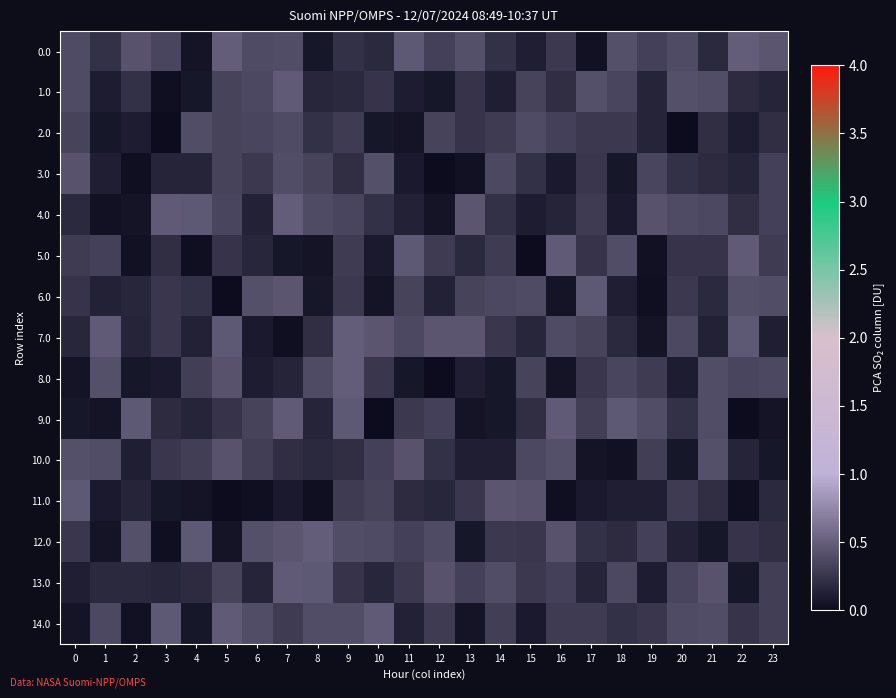

Which series has the largest range (max minus min)?

8.0